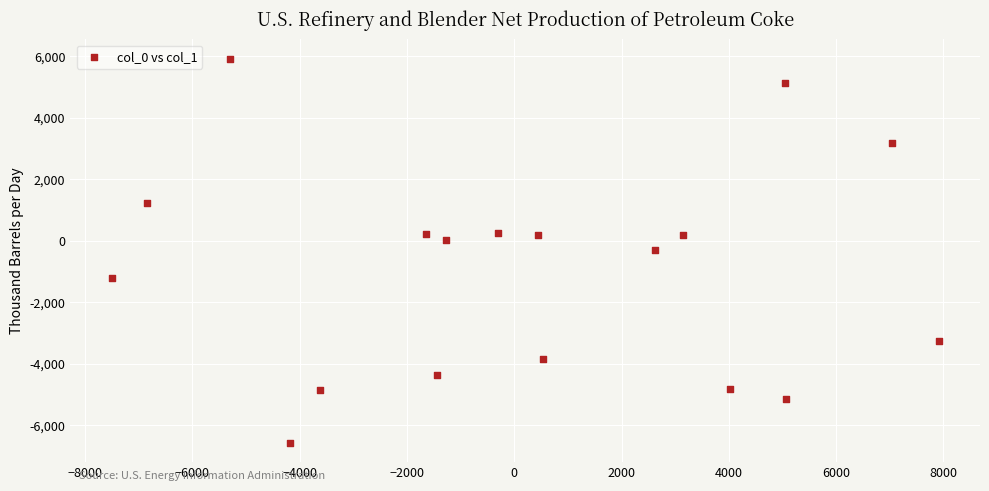

What is the range of X values (max minus min)?

15414.2